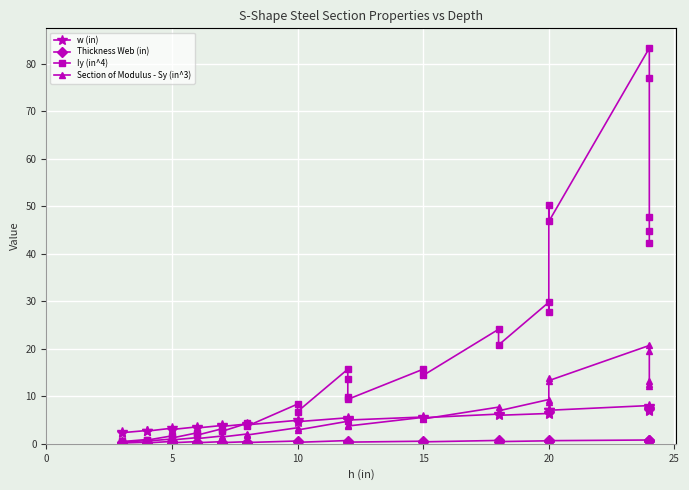

Which series has the largest total across all categories?

Iy (in^4)